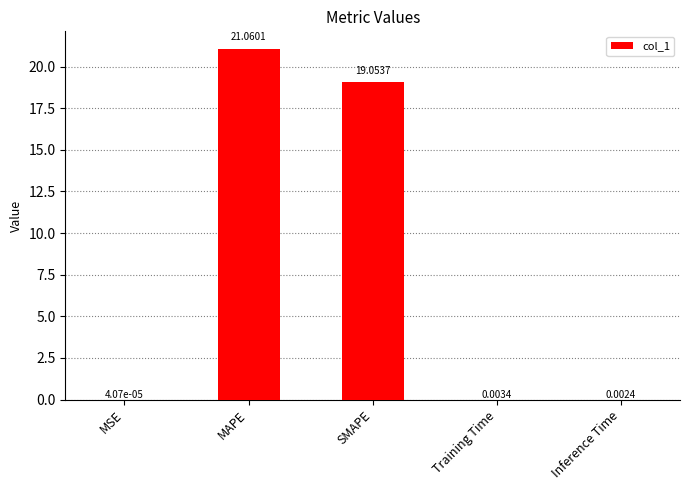

Between Training Time and SMAPE, which is larger?

SMAPE